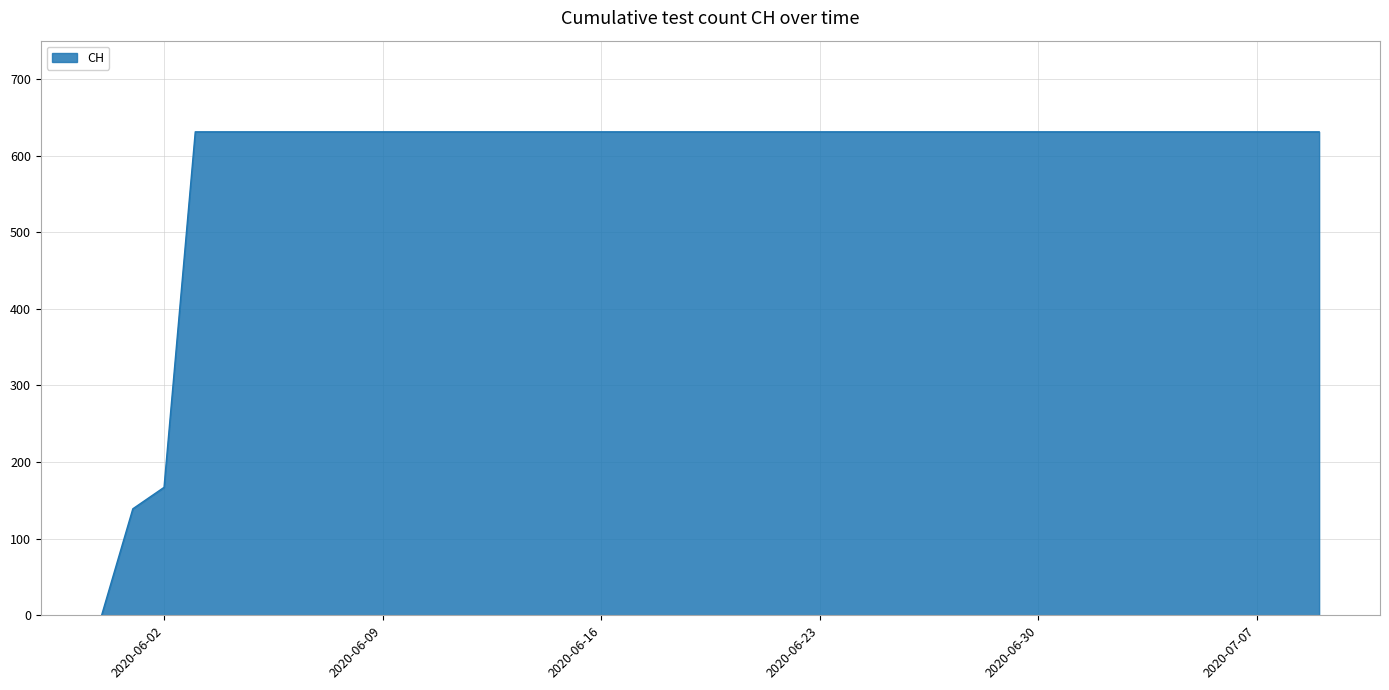

How many lines are shown in the chart?

1